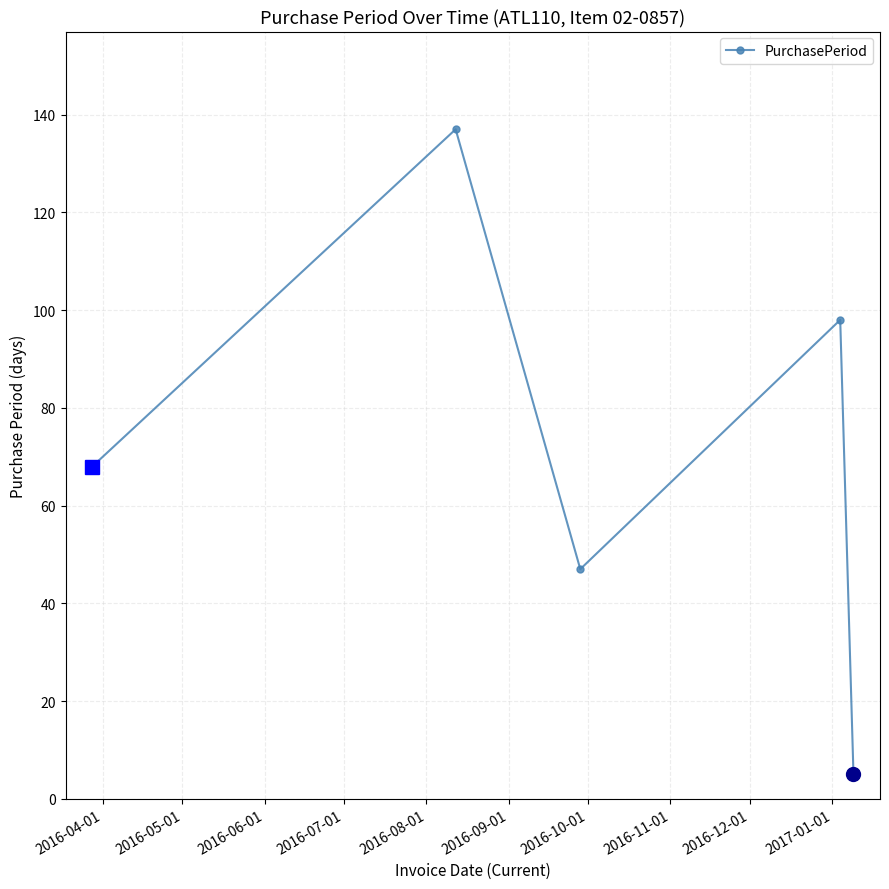

How many interior local peaks (higher than both neighbors) does the data have?

2